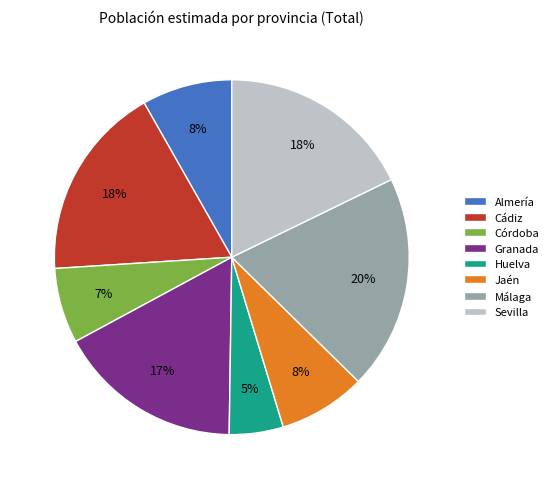

To the nearest percent, what portion does Jaén represent?

8%